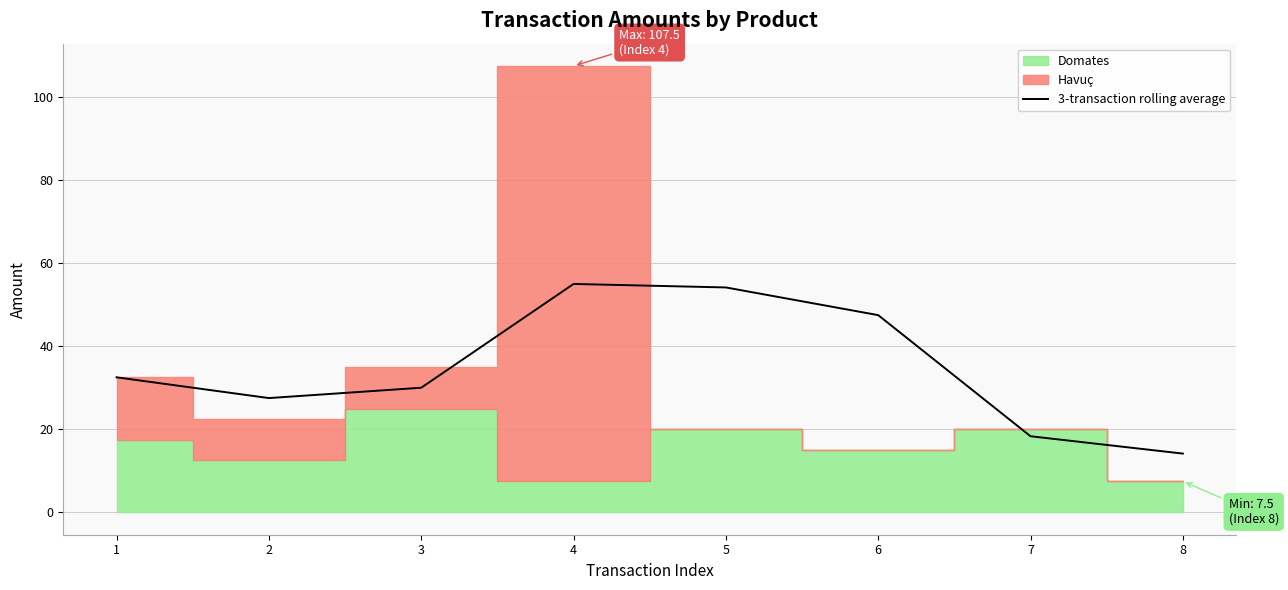

Rank the categories by value from highest to lowest.

4, 5, 6, 1, 3, 2, 7, 8